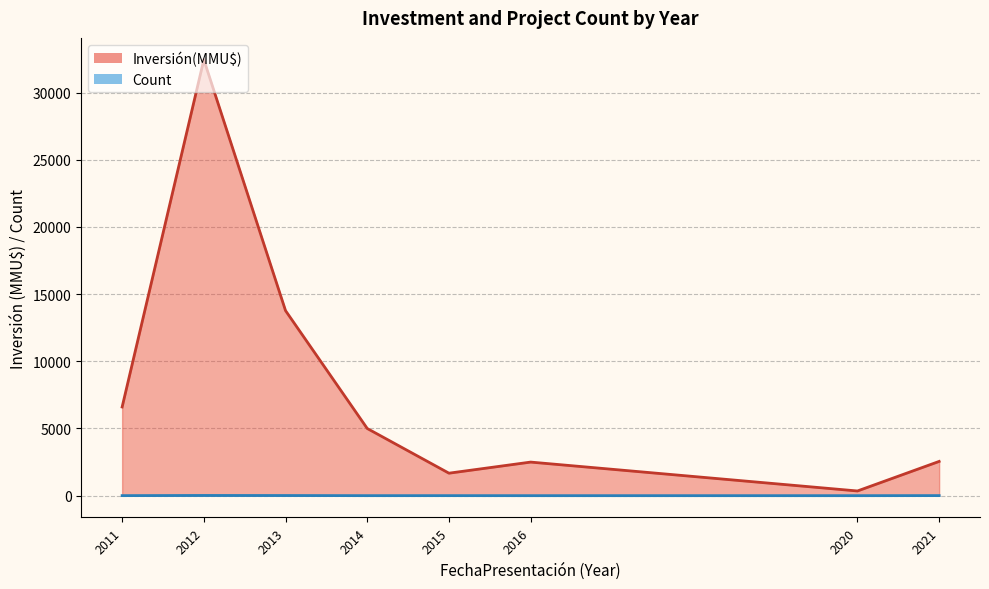

Where does the Count line series first go above 4?

2012